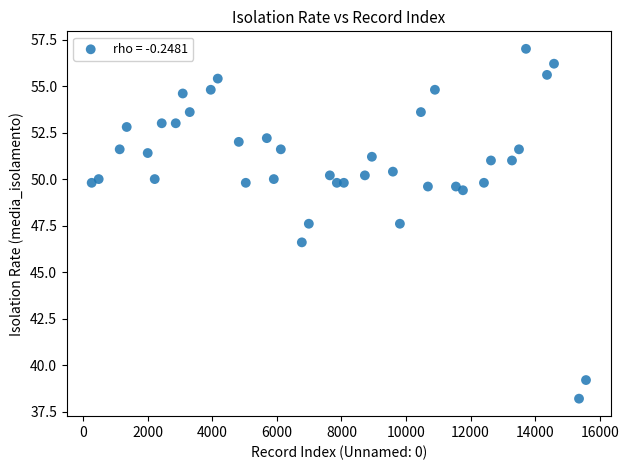

What is the range of Y values (max minus min)?

18.8